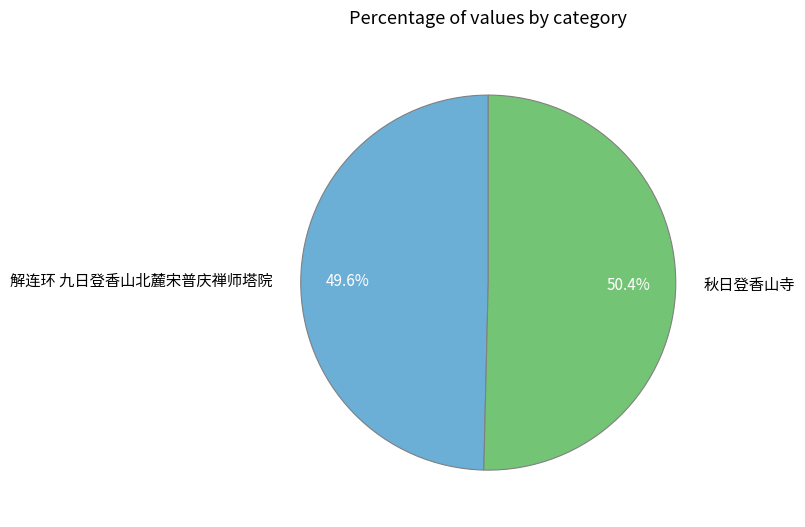

To the nearest percent, what is the average slice percentage?

50%